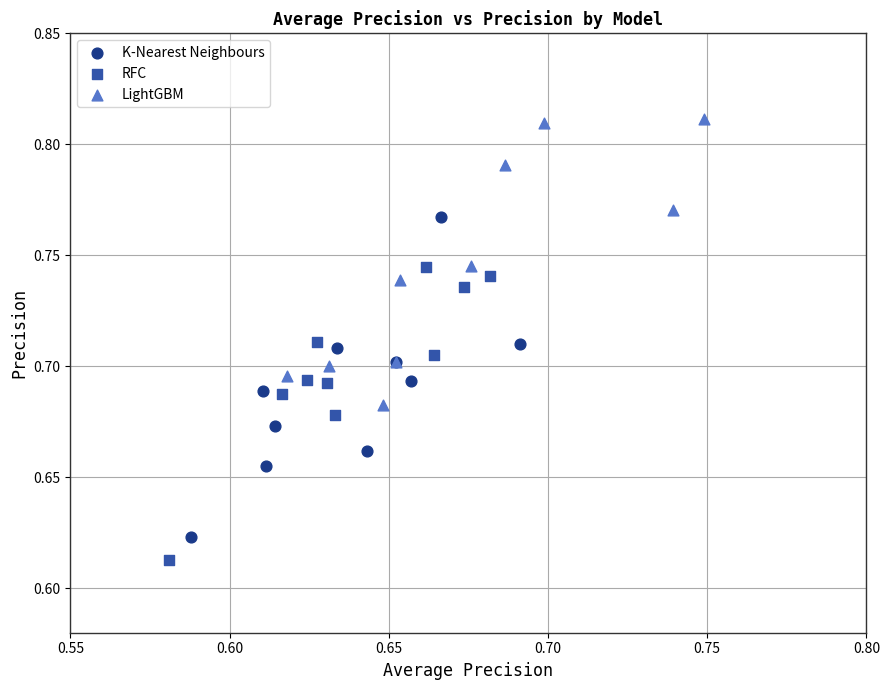

Which series has the widest spread of Y values?

K-Nearest Neighbours